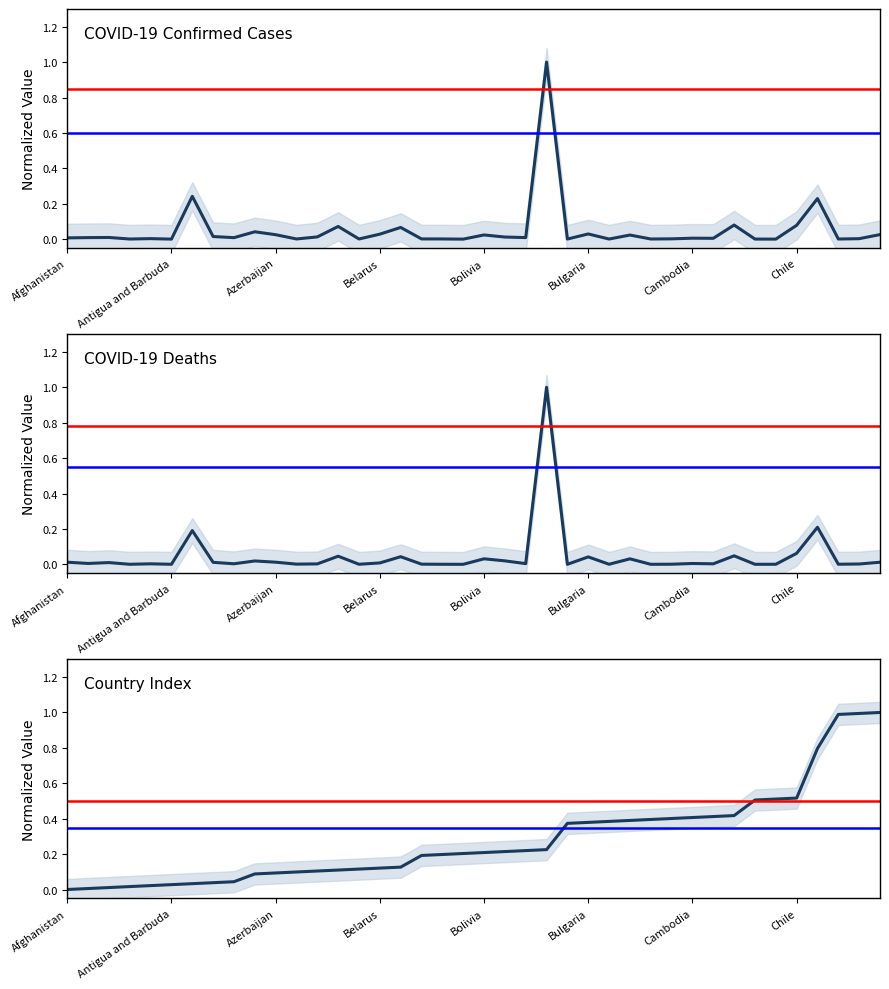

Reading left to right, what are all the values shown in this chart?

COVID-19 Confirmed Cases: 0.0	0.0	0.0	0.0	0.0	0.0	0.2	0.0	0.0	0.0	0.0	0.0	0.0	0.1	0.0	0.0	0.1	0.0	0.0	0.0	0.0	0.0	0.0	1.0	0.0	0.0	0.0	0.0	0.0	0.0	0.0	0.0	0.1	0.0	0.0	0.1	0.2	0.0	0.0	0.0
COVID-19 Deaths: 0.0	0.0	0.0	0.0	0.0	0.0	0.2	0.0	0.0	0.0	0.0	0.0	0.0	0.0	0.0	0.0	0.0	0.0	0.0	0.0	0.0	0.0	0.0	1.0	0.0	0.0	0.0	0.0	0.0	0.0	0.0	0.0	0.0	0.0	0.0	0.1	0.2	0.0	0.0	0.0
Country Index: 0.0	0.0	0.0	0.0	0.0	0.0	0.0	0.0	0.0	0.1	0.1	0.1	0.1	0.1	0.1	0.1	0.1	0.2	0.2	0.2	0.2	0.2	0.2	0.2	0.4	0.4	0.4	0.4	0.4	0.4	0.4	0.4	0.4	0.5	0.5	0.5	0.8	1.0	1.0	1.0